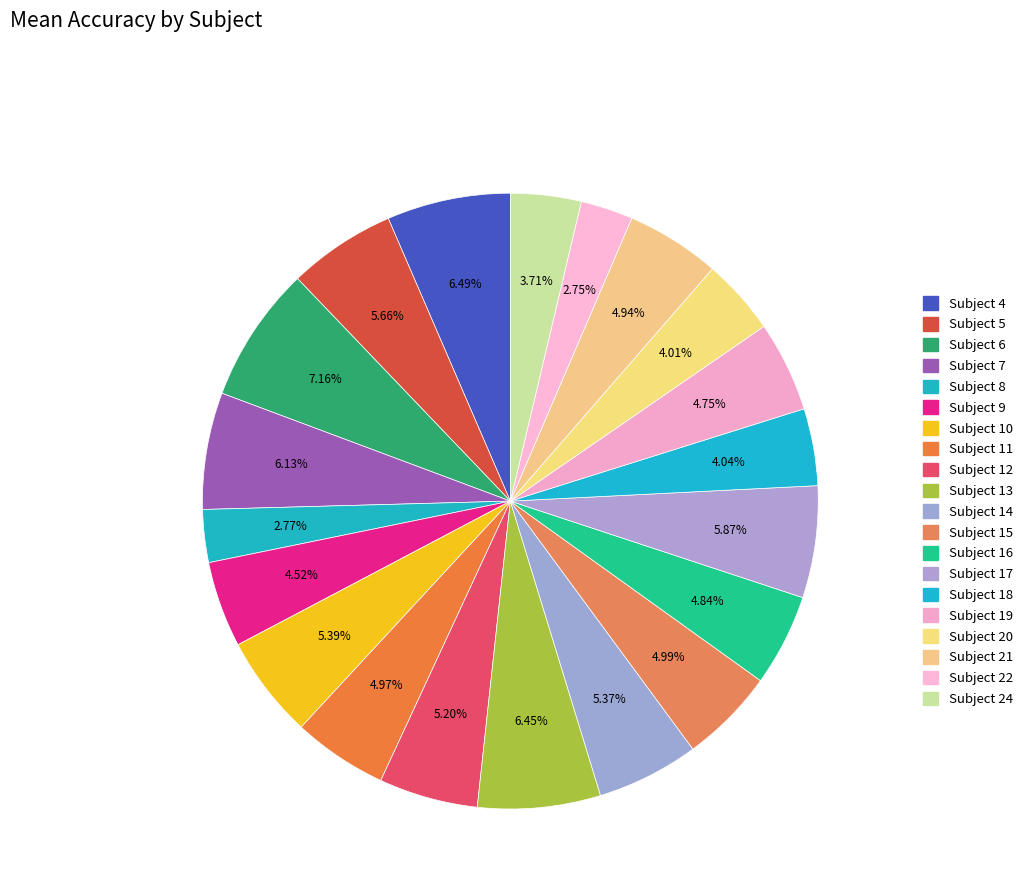

What is the largest slice in the pie chart?

Subject 6